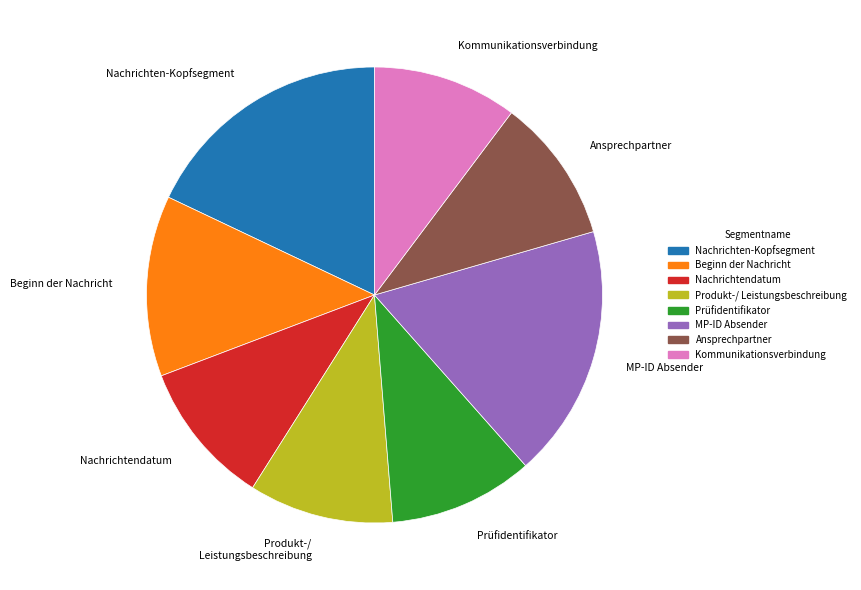

Is it true that Produkt-/ Leistungsbeschreibung is 10% of the pie?

True